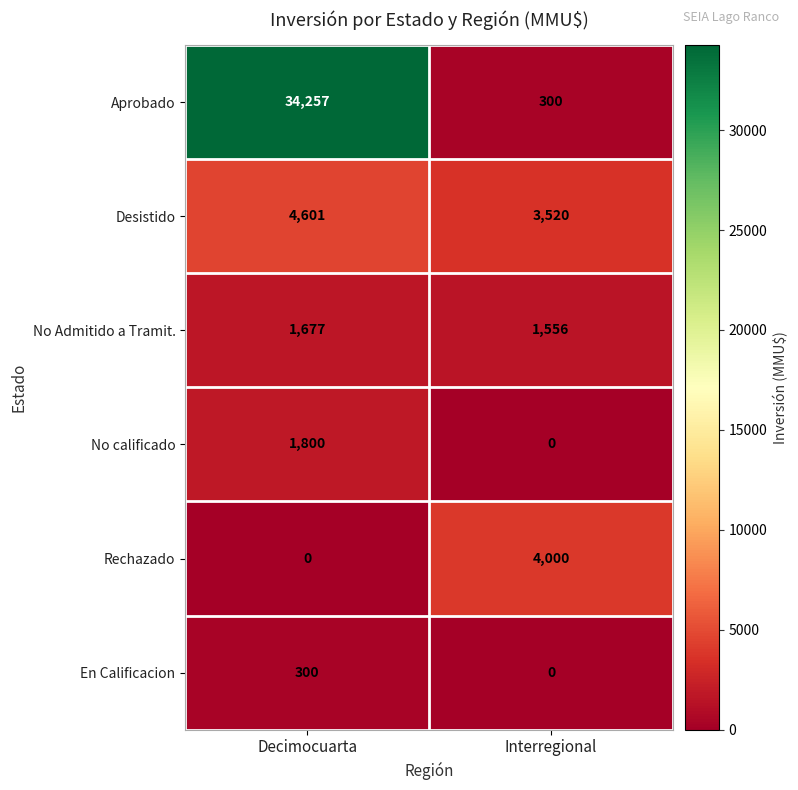

Is it true that En Calificacion equals -96 at Interregional?

False